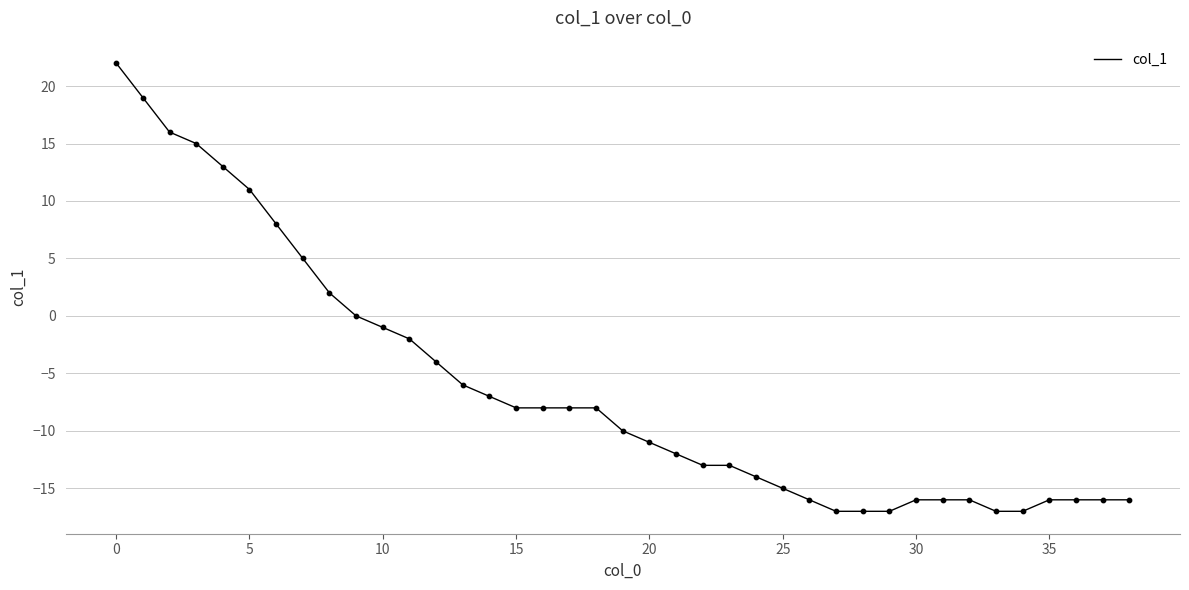

What is the smallest value displayed?

-17